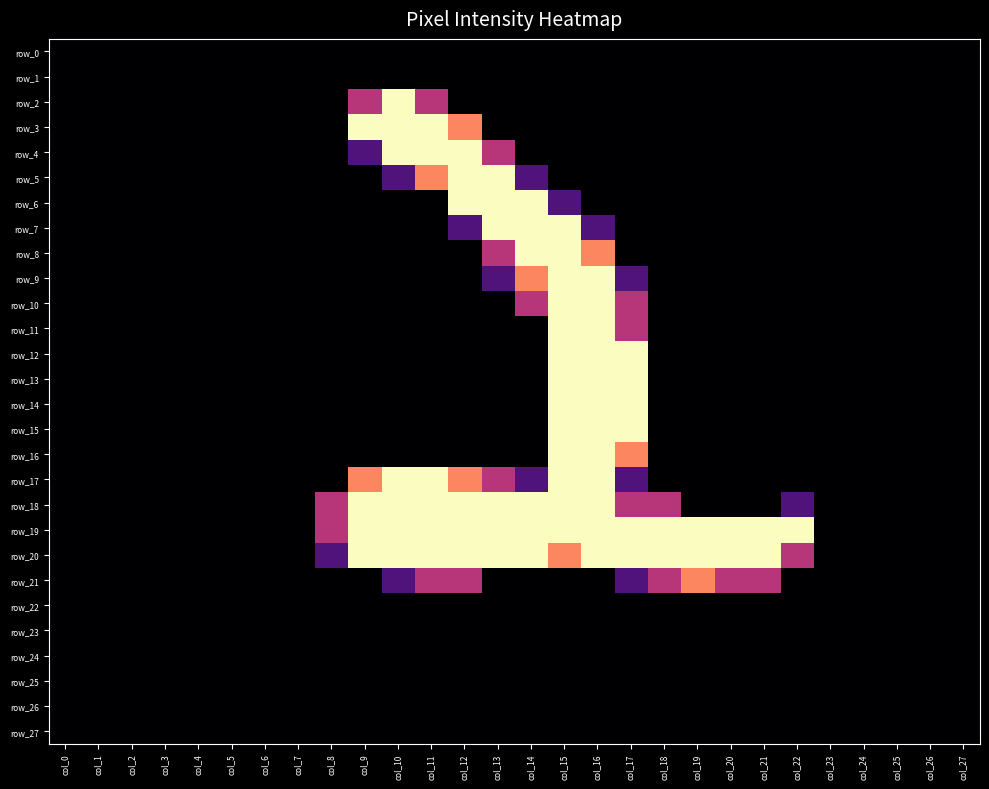

How many values in the row_20 series are below 128?

14